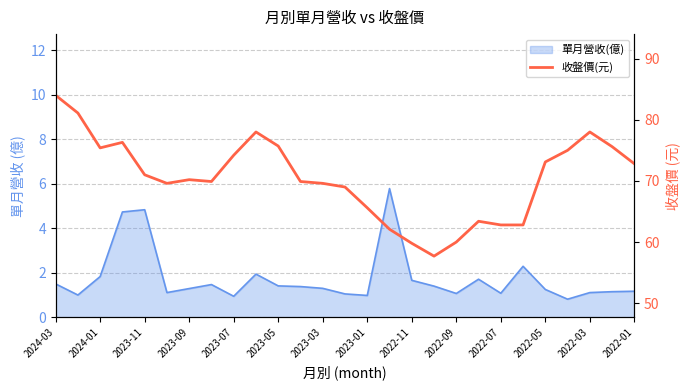

What is the average value?

70.5